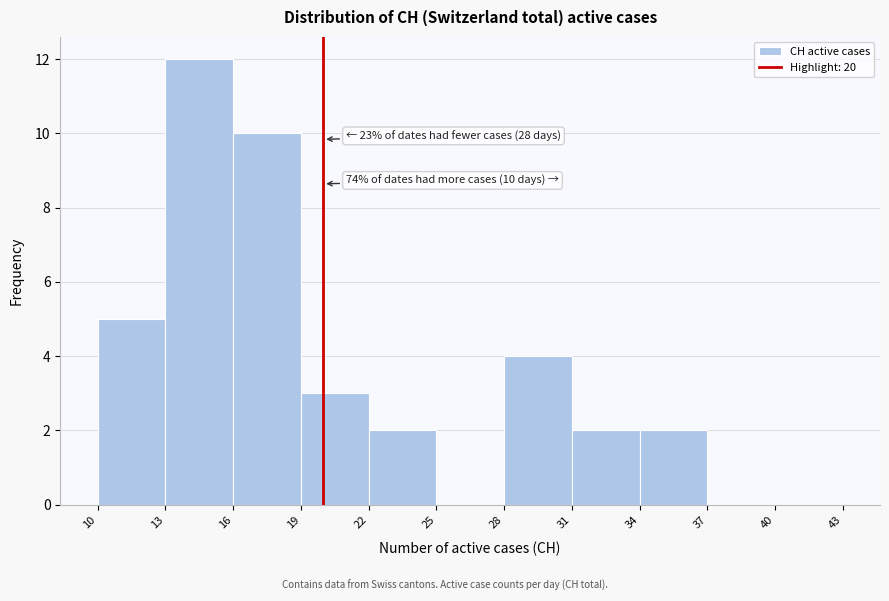

Which range on the x-axis has the tallest bar?

13 to 16